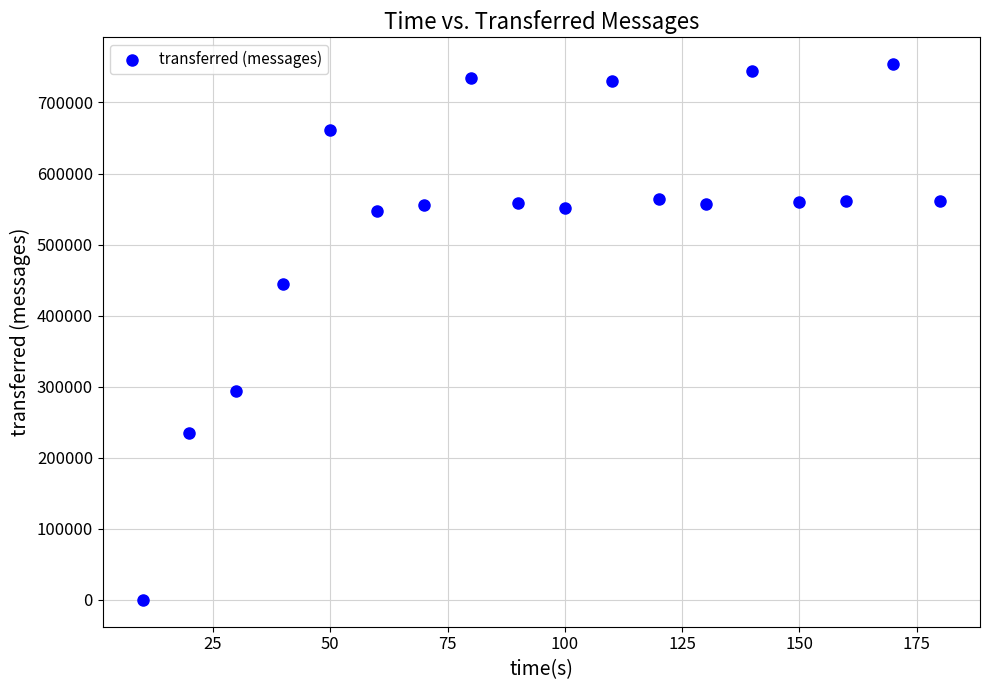

What Y value in the scatter plot is closest to 376990?

444240